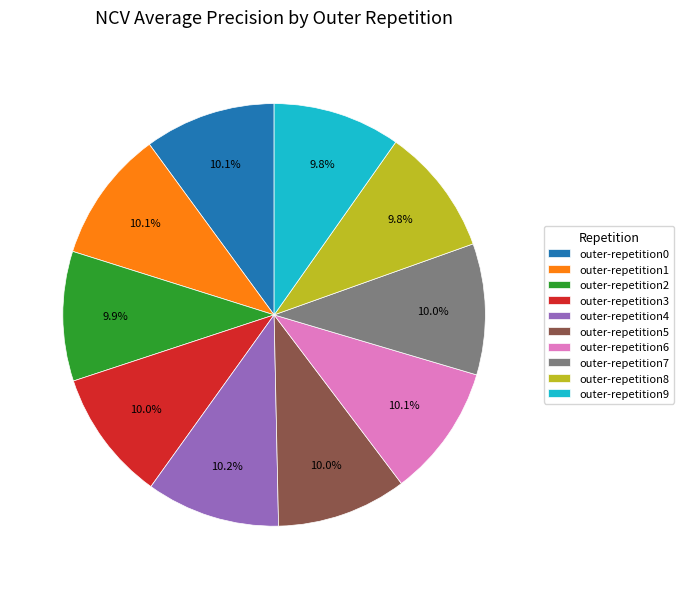

How many segments does this pie chart have?

10